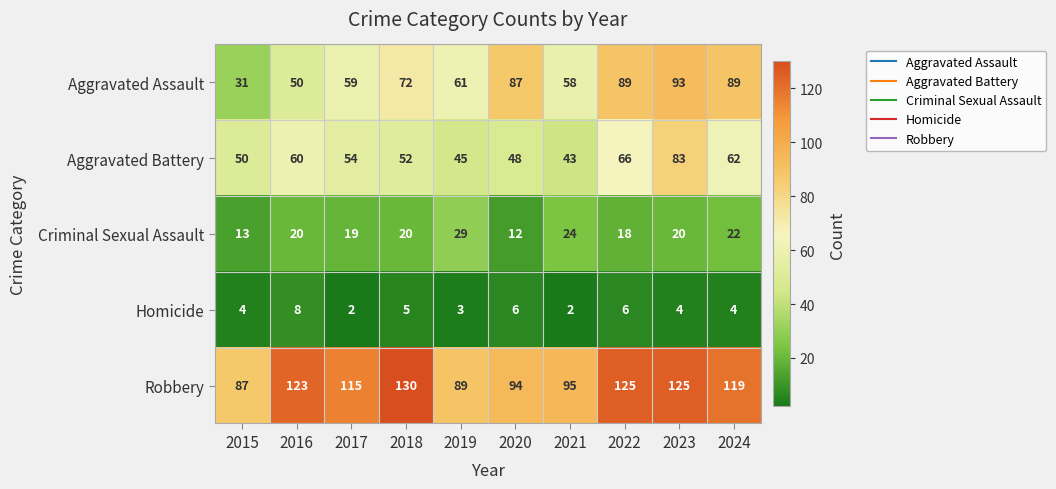

Which series has the largest total across all categories?

Robbery